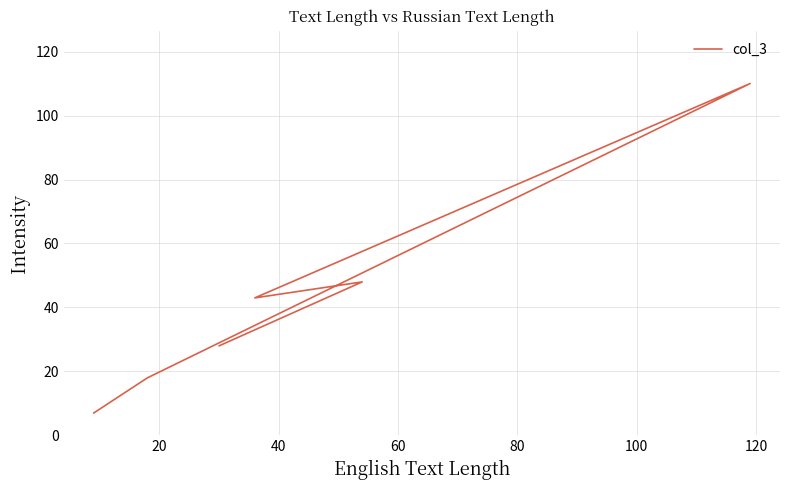

What is the greatest value displayed?

110